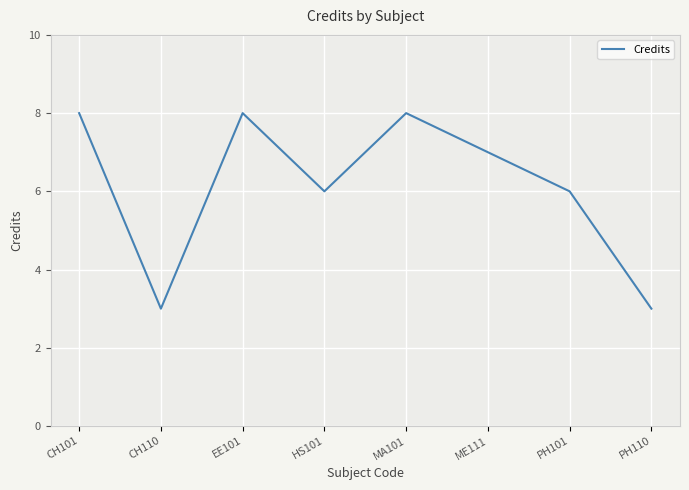

How many lines are shown in the chart?

1